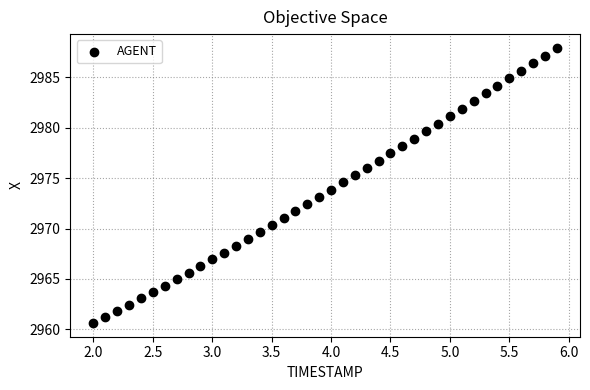

What is the range of X values (max minus min)?

3.9